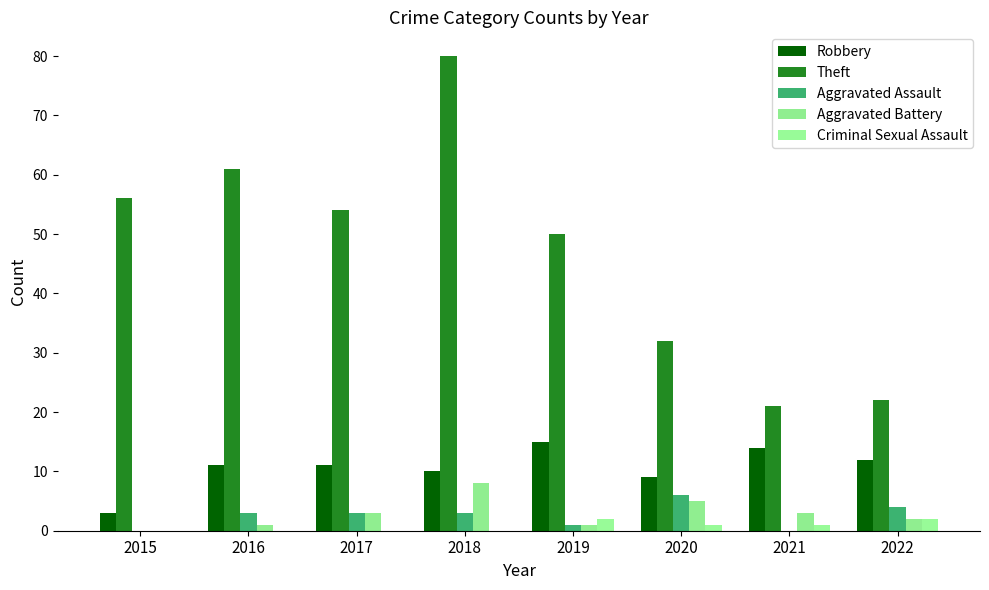

Which category has the highest value in the Aggravated Battery series?

2018